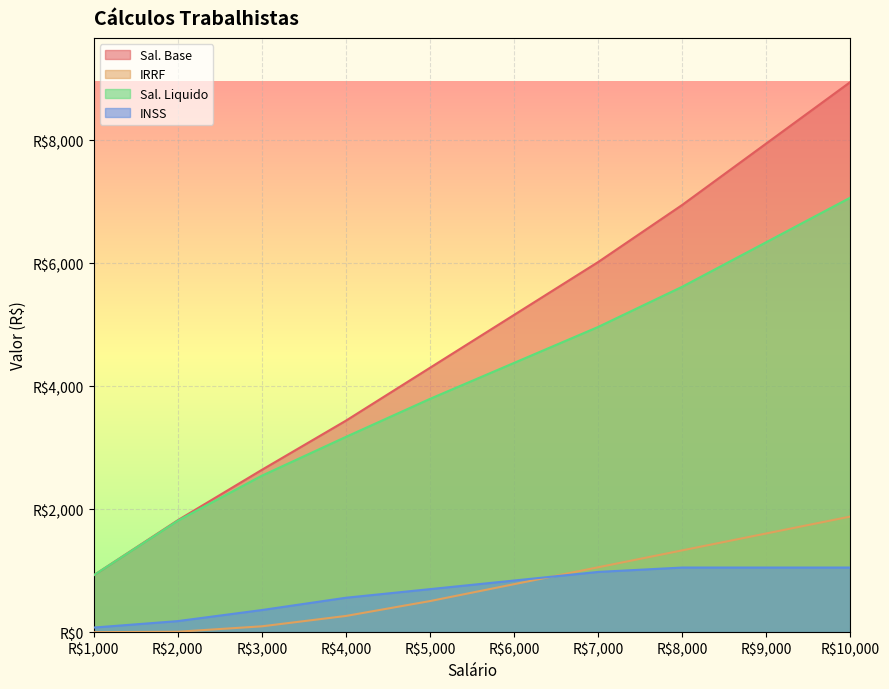

True or false: INSS and Sal. Base intersect in this chart.

False